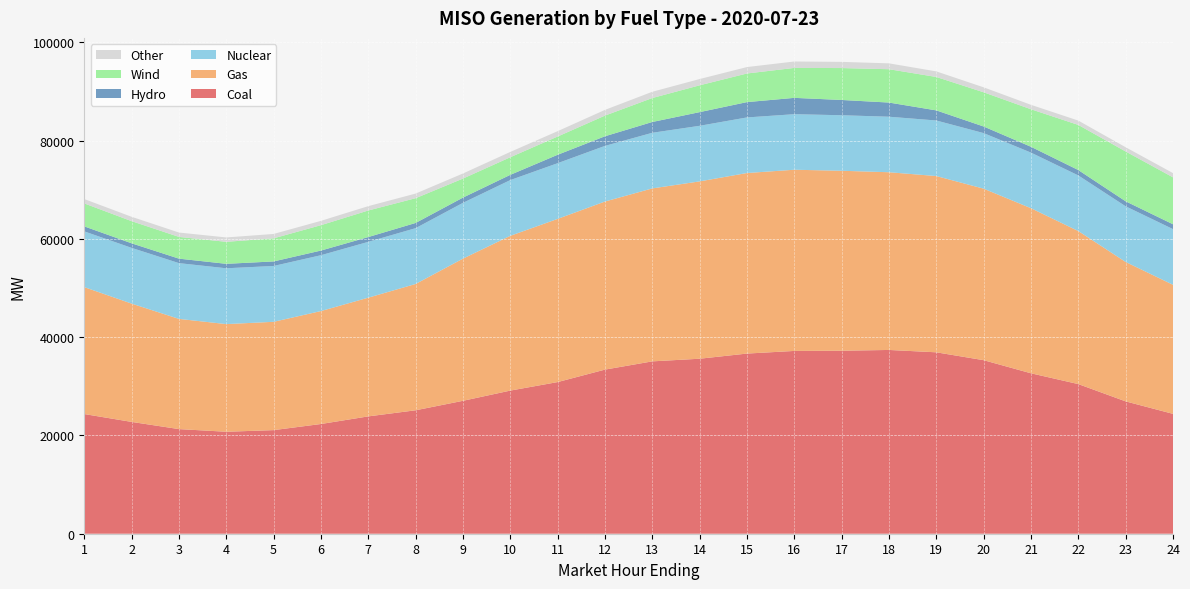

Reading right to left, what are all the values shown in this chart?

Coal: 24=24386.1	23=26924.8	22=30443.1	21=32640.5	20=35307.0	19=36909.9	18=37388.8	17=37231.3	16=37190.5	15=36653.3	14=35603.8	13=35067.4	12=33390.7	11=30853.2	10=29121.0	9=27043.2	8=25115.3	7=23872.6	6=22324.1	5=21077.1	4=20746.3	3=21286.8	2=22749.6	1=24348.7
Gas: 24=26257.2	23=28366.9	22=31137.6	21=33586.1	20=34894.3	19=35862.4	18=36157.9	17=36615.2	16=36865.7	15=36735.1	14=36082.3	13=35191.2	12=34198.6	11=33204.1	10=31489.0	9=28928.4	8=25699.7	7=24154.1	6=22979.6	5=22038.6	4=21903.6	3=22422.8	2=24069.1	1=25822.2
Nuclear: 24=11330.8	23=11323.2	22=11313.9	21=11310.3	20=11305.8	19=11301.2	18=11294.5	17=11296.7	16=11299.9	15=11307.3	14=11308.0	13=11314.9	12=11318.5	11=11328.6	10=11340.2	9=11348.2	8=11354.7	7=11358.2	6=11360.8	5=11360.6	4=11356.1	3=11344.7	2=11339.9	1=11343.2
Hydro: 24=988.5	23=1017.3	22=1097.0	21=1189.6	20=1345.6	19=2056.4	18=2883.8	17=3107.1	16=3322.9	15=3119.5	14=2782.5	13=2199.1	12=1959.3	11=1714.5	10=1067.4	9=1068.4	8=1059.1	7=977.3	6=948.6	5=924.0	4=907.7	3=913.1	2=928.3	1=1018.9
Wind: 24=9542.9	23=10135.7	22=9178.6	21=7631.1	20=6960.1	19=6798.0	18=6781.1	17=6492.9	16=6092.3	15=5821.8	14=5455.7	13=4872.0	12=4202.6	11=3711.9	10=3581.8	9=3867.3	8=5036.7	7=5400.2	6=5161.9	5=4699.3	4=4476.4	3=4423.2	2=4507.6	1=4668.7
Other: 24=863.0	23=862.4	22=880.4	21=901.1	20=1008.6	19=1135.5	18=1193.2	17=1256.6	16=1305.6	15=1307.8	14=1275.0	13=1273.2	12=1162.8	11=1088.8	10=1079.4	9=1035.7	8=939.7	7=885.4	6=878.3	5=887.8	4=890.5	3=886.1	2=885.7	1=886.0